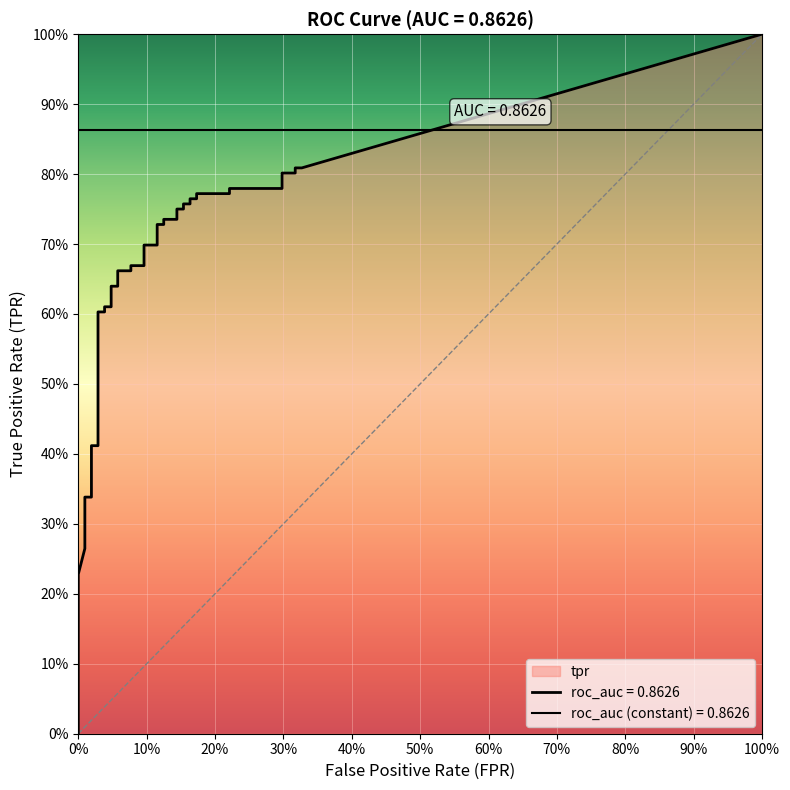

The fpr series shows 0.2 at 34. True or false?

True